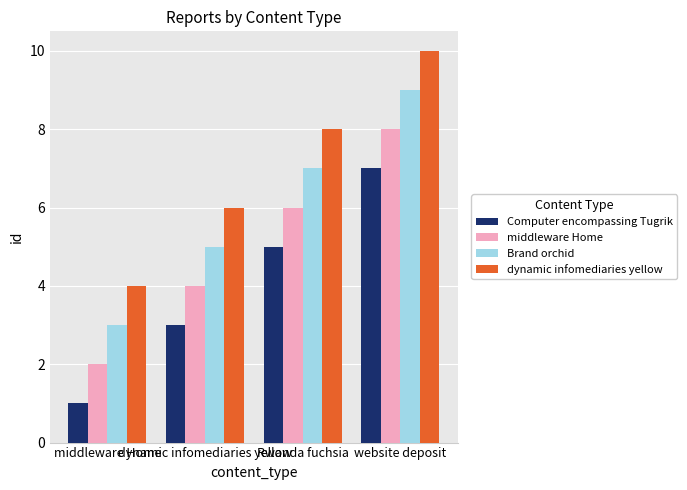

List the series in order of their peak value, highest first.

dynamic infomediaries yellow, Brand orchid, middleware Home, Computer encompassing Tugrik